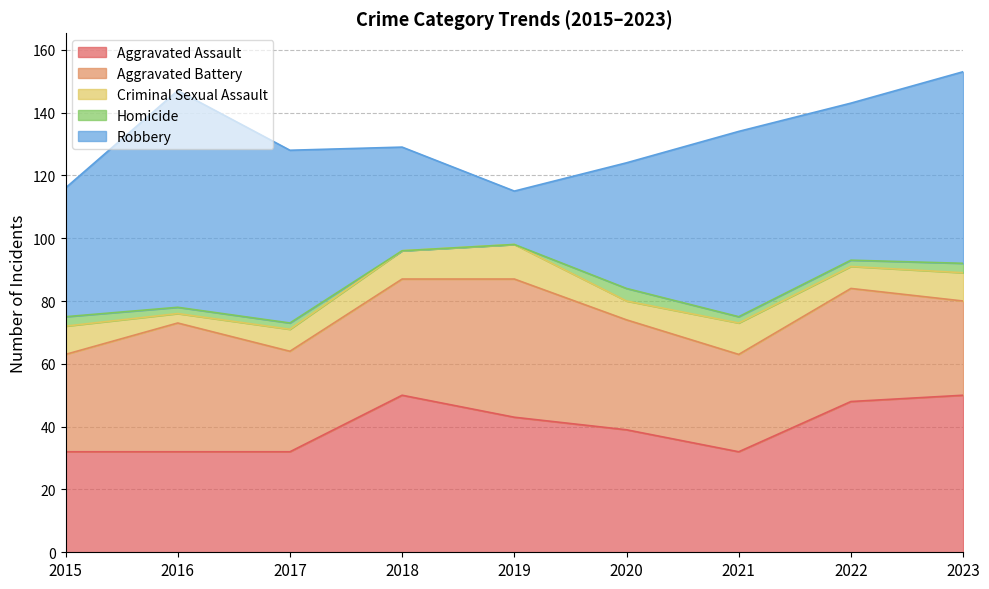

What is the difference between the maximum and minimum values in the Aggravated Assault series?

18